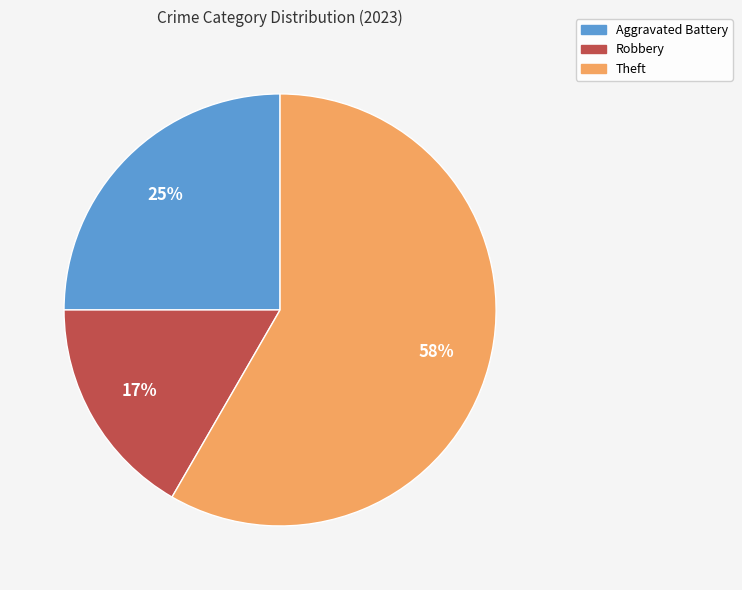

Which slice is the smallest?

Robbery